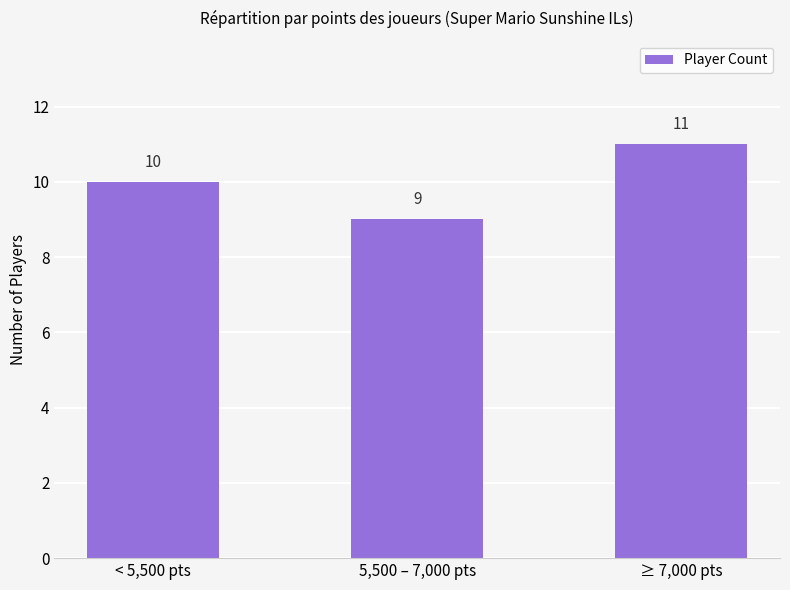

The chart shows a value of 9 at 5,500 – 7,000 pts. True or false?

True